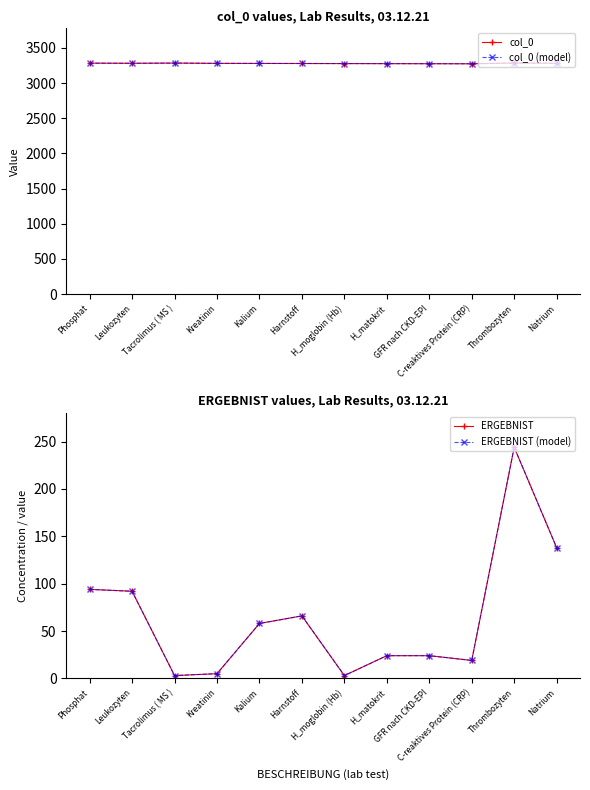

True or false: ERGEBNIST and col_0 cross at least once.

False